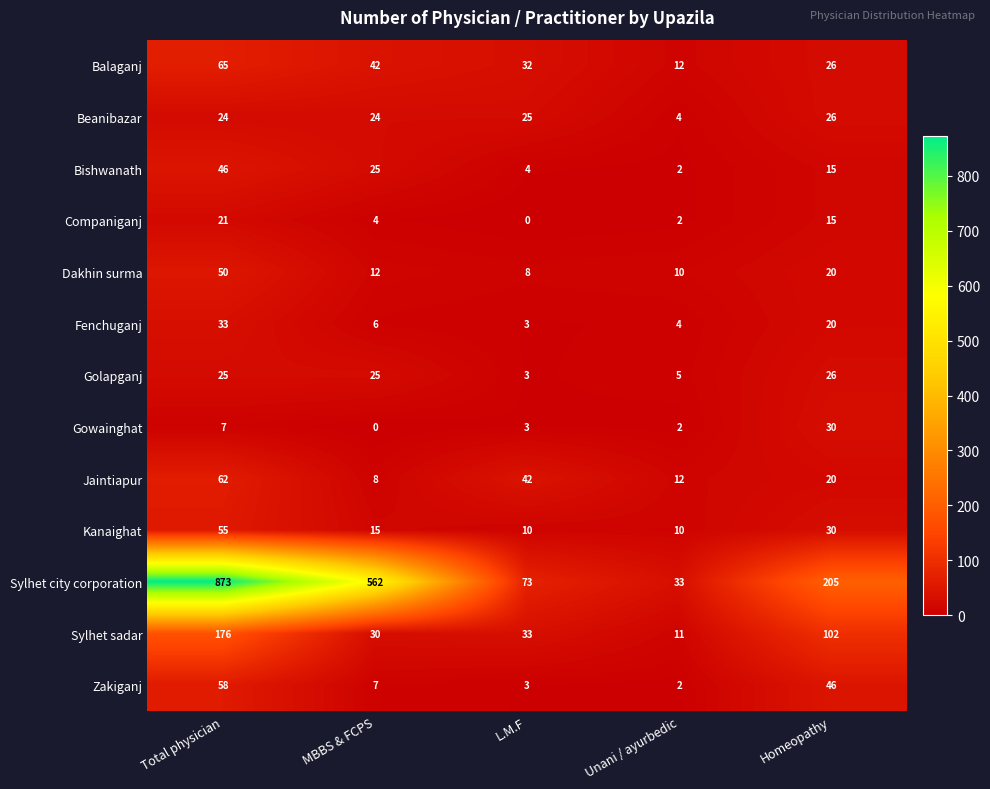

What is the difference between the highest and lowest values at Total physician?

866